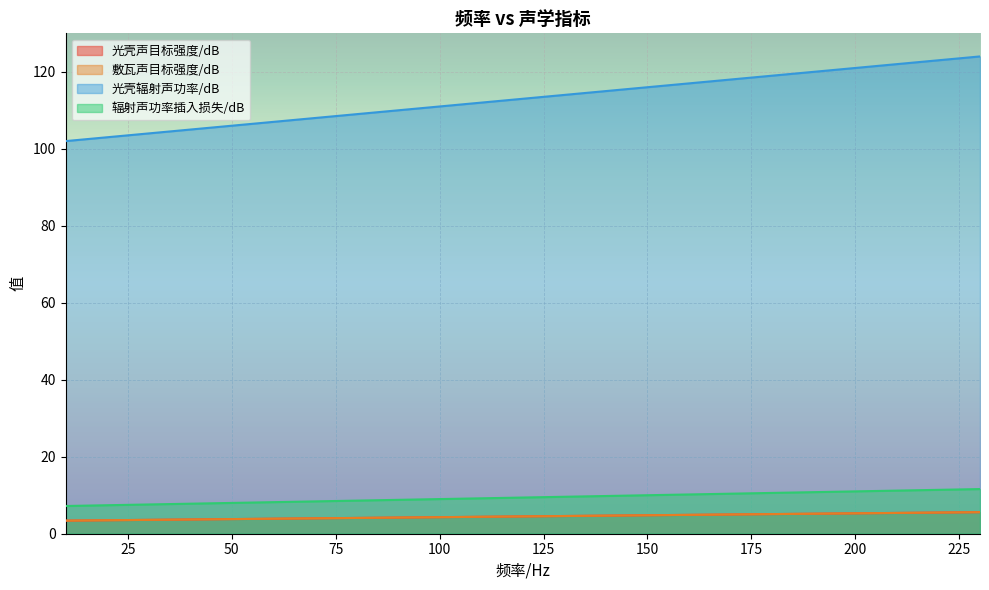

Does the chart display data point markers on the line(s)?

No